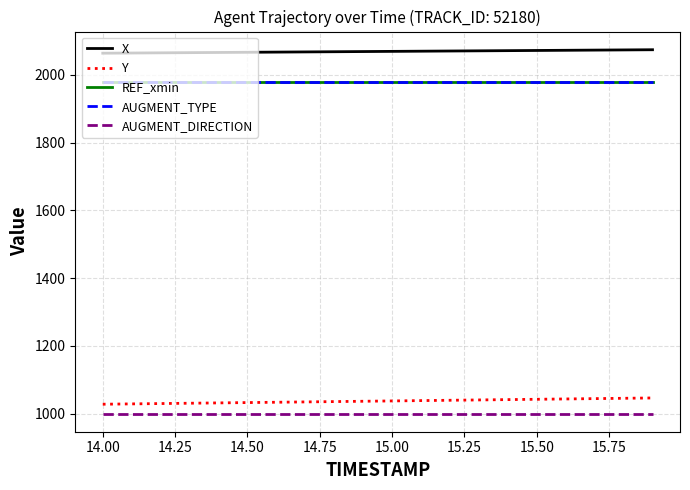

Which series has the largest total across all categories?

X